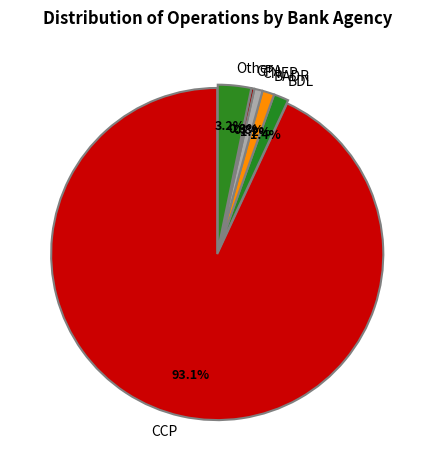

To the nearest percent, what percentage of the pie is CNEP?

1%